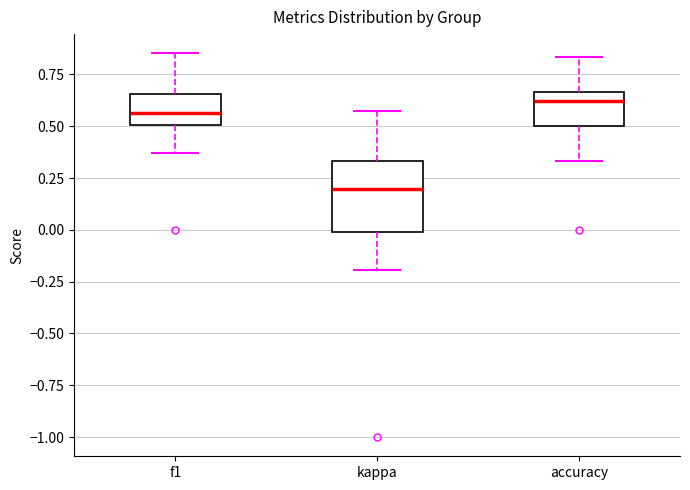

Which box's median line is the highest?

accuracy